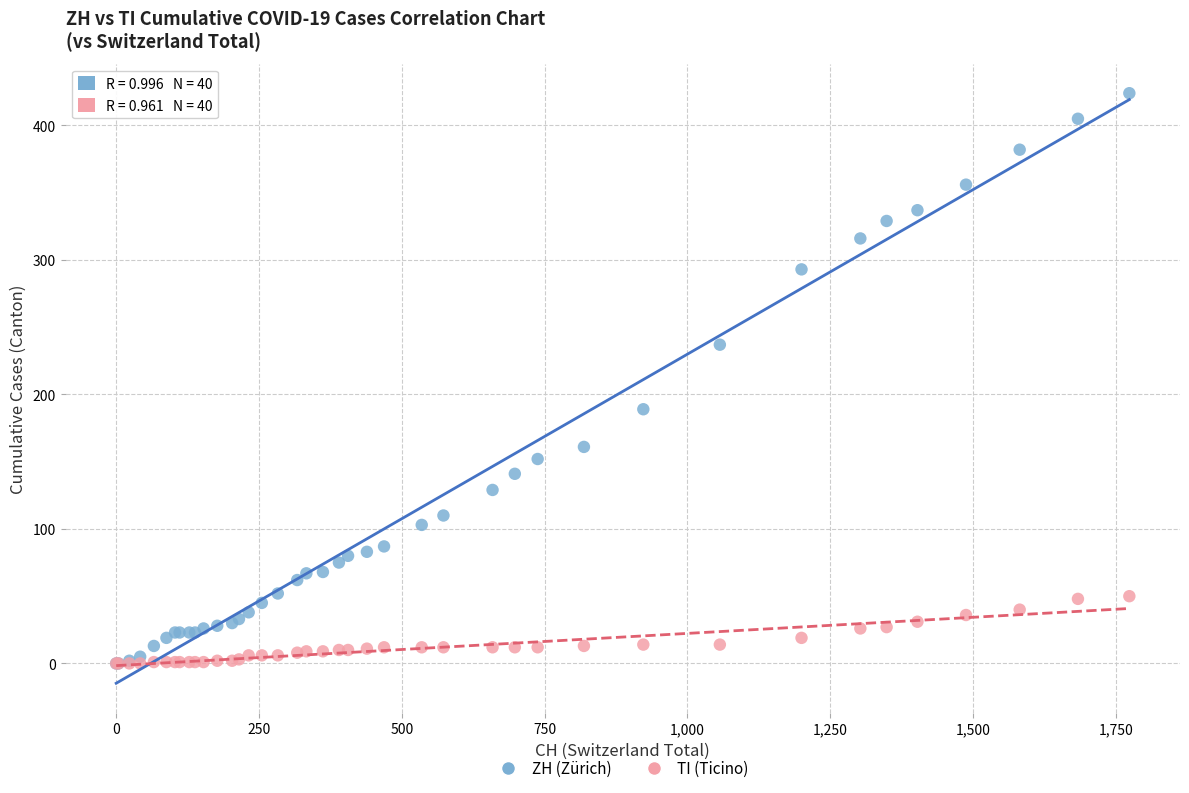

Which series has the widest spread of Y values?

ZH (Zürich)